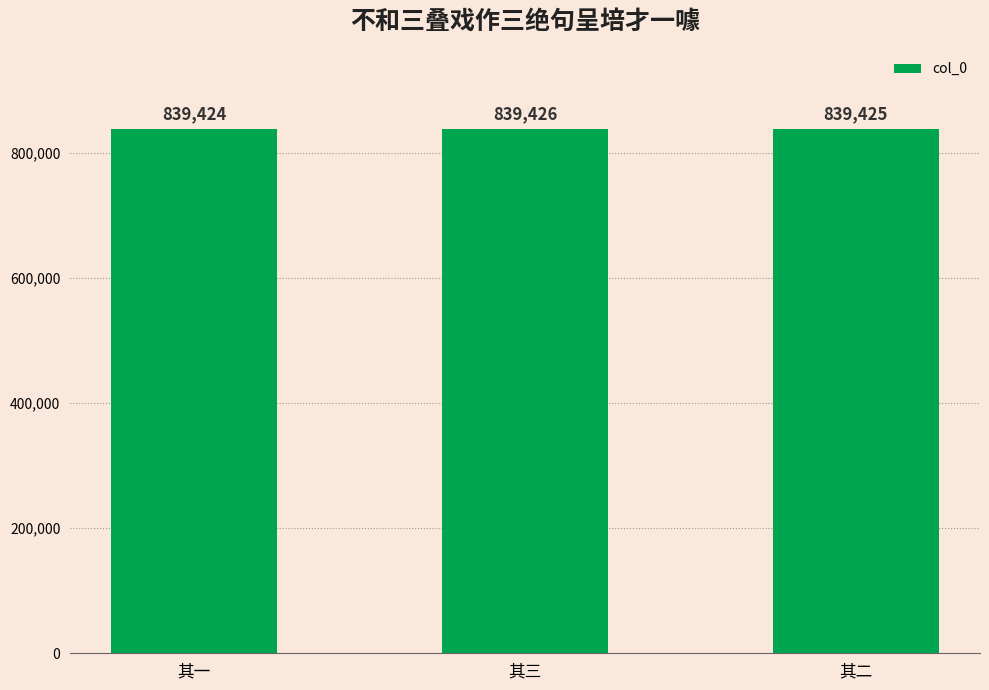

Where is the data nearest to the value 839425?

其二